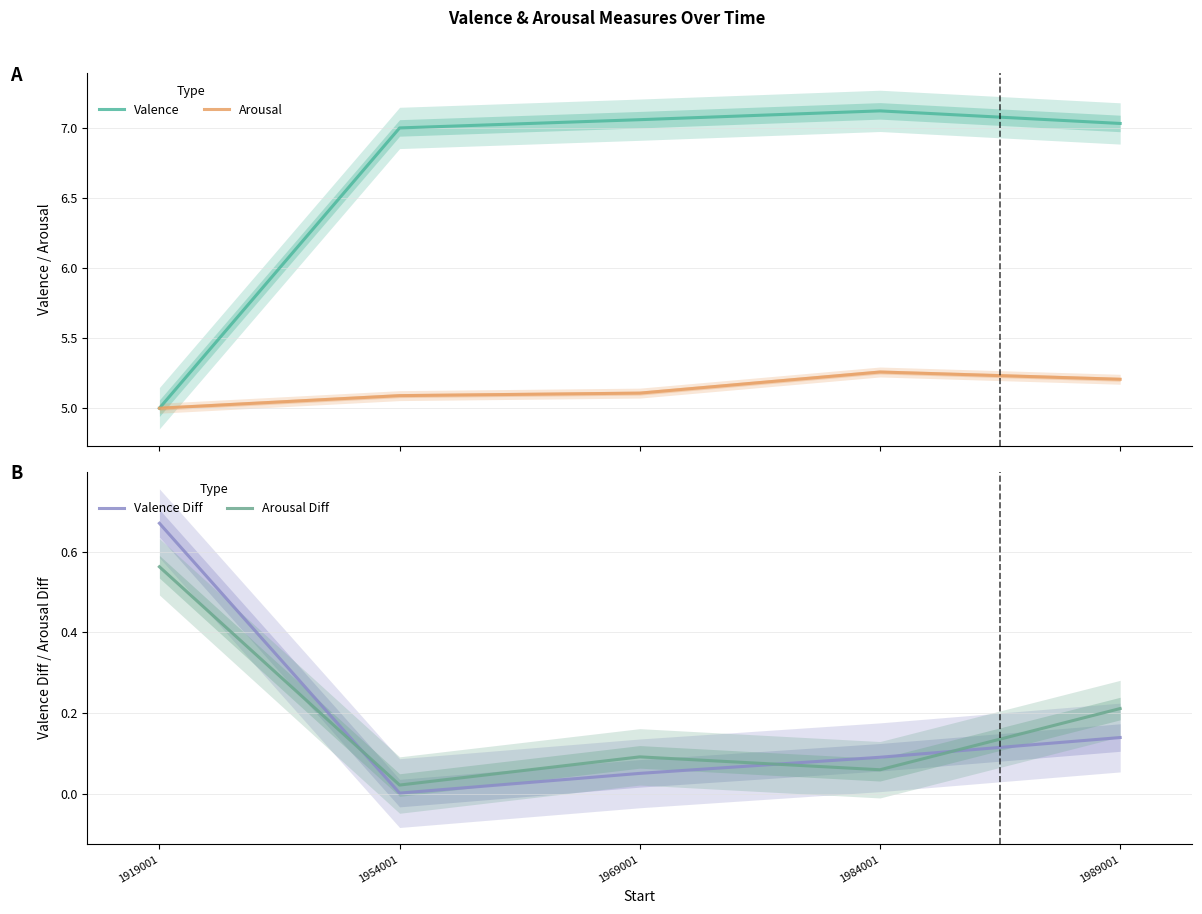

What is the difference between the maximum and minimum values in the Arousal Diff series?

0.5